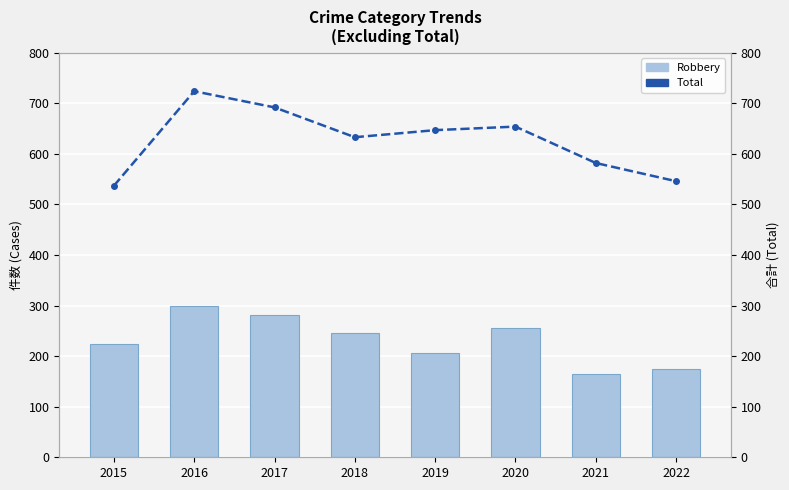

Rank the series by their average value, from highest to lowest.

Total, Robbery